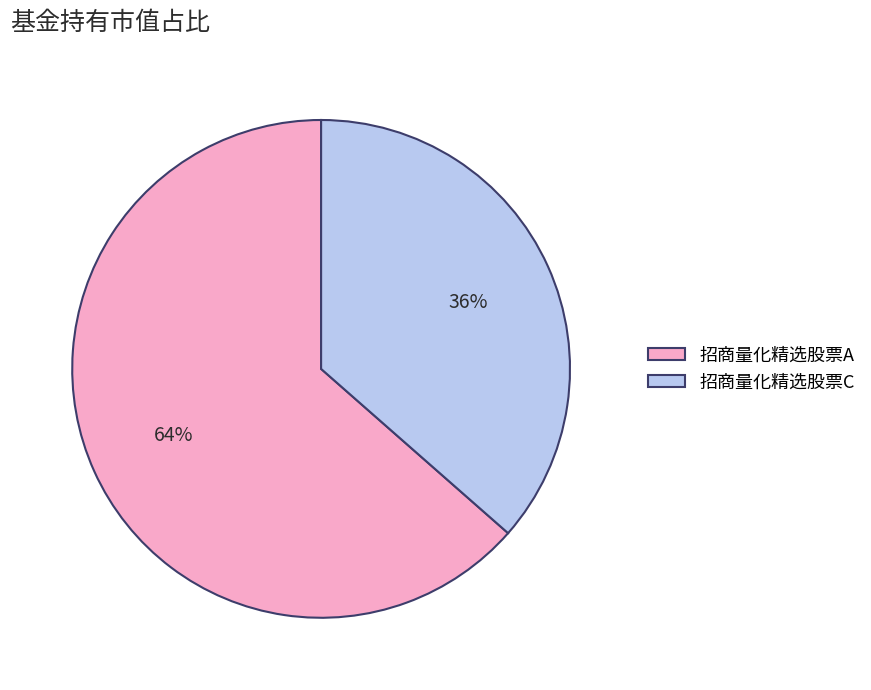

Which slice represents more than half of the pie?

招商量化精选股票A